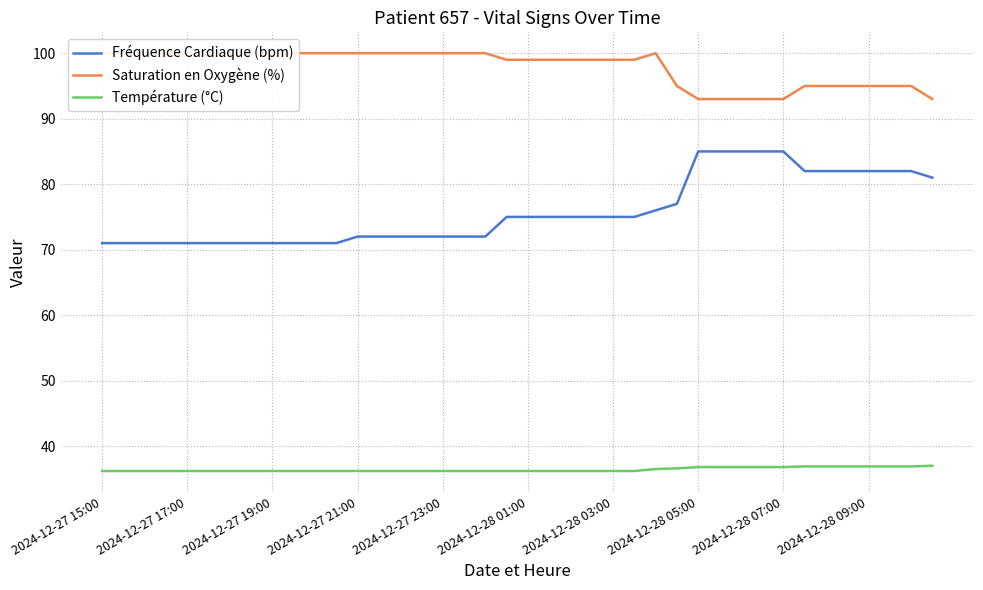

What is the maximum value for Fréquence Cardiaque (bpm)?

85.0